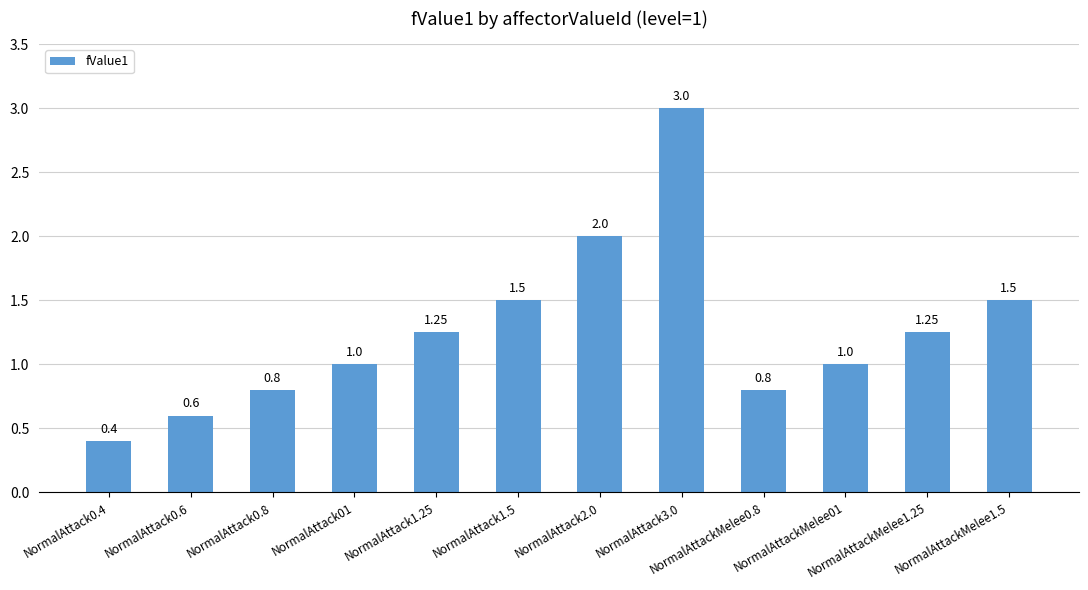

Are the bars grouped side by side (vs. stacked)?

No